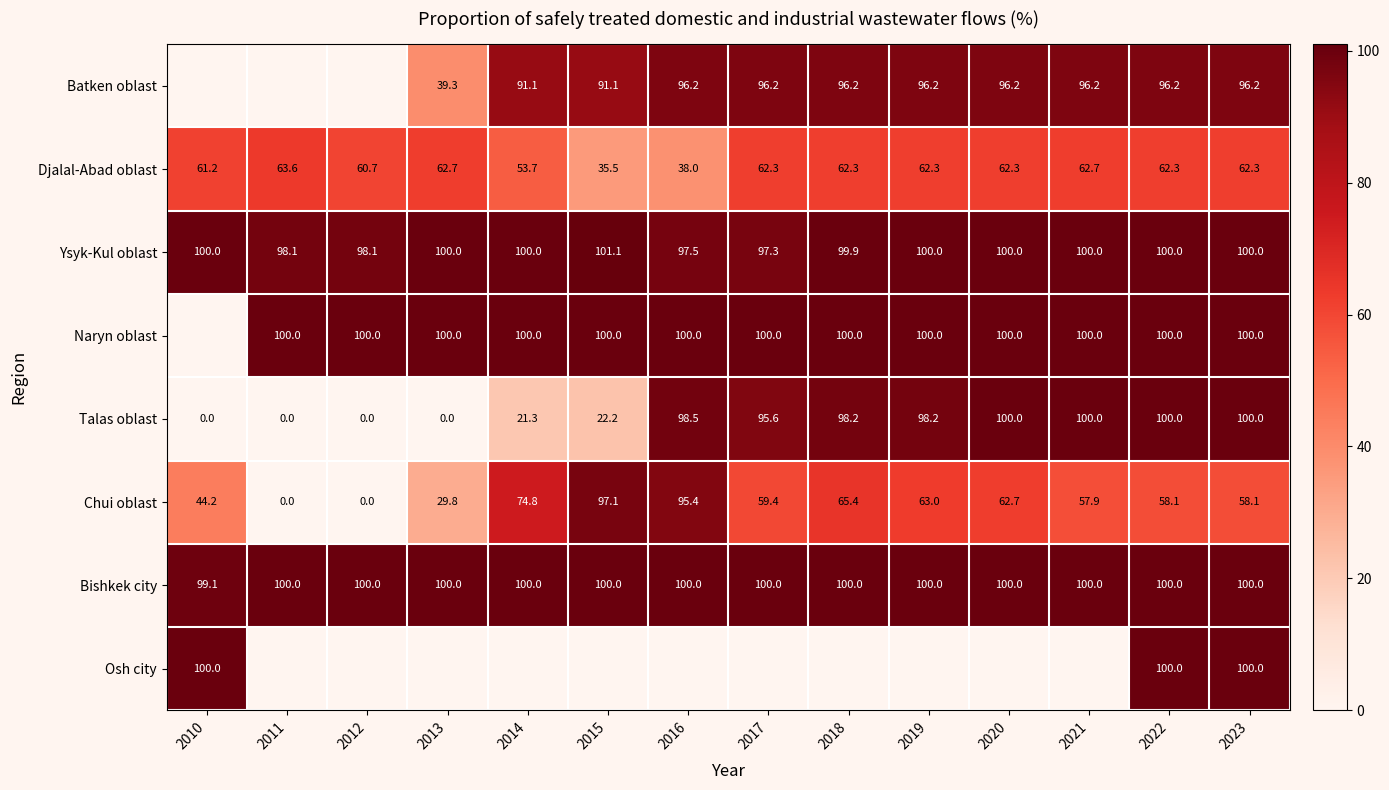

What is the spread (max minus min) of values at 2022?

41.9